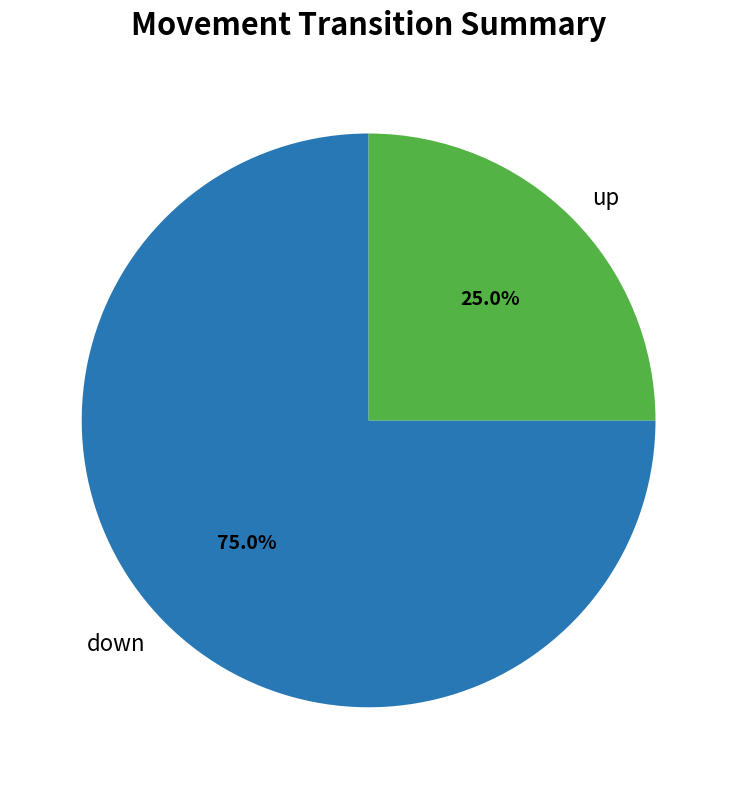

Rank the categories by value from highest to lowest.

down, up